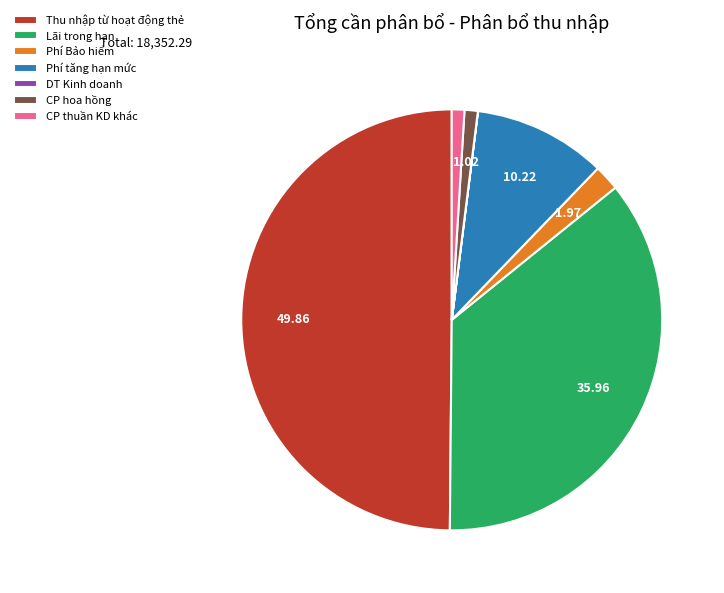

What is the largest slice in the pie chart?

Thu nhập từ hoạt động thẻ